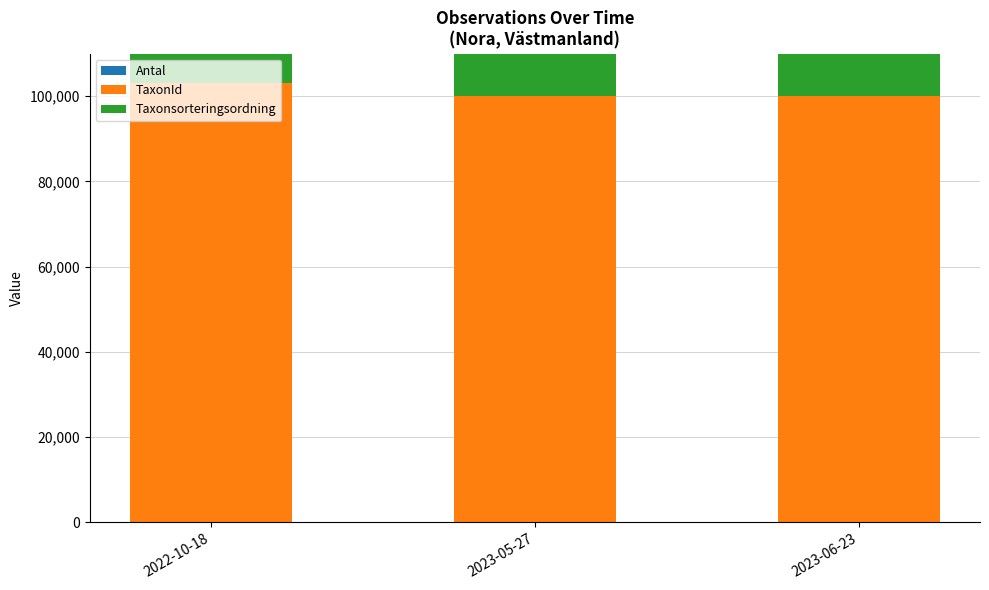

What are all the series names shown in the legend?

Antal, TaxonId, Taxonsorteringsordning